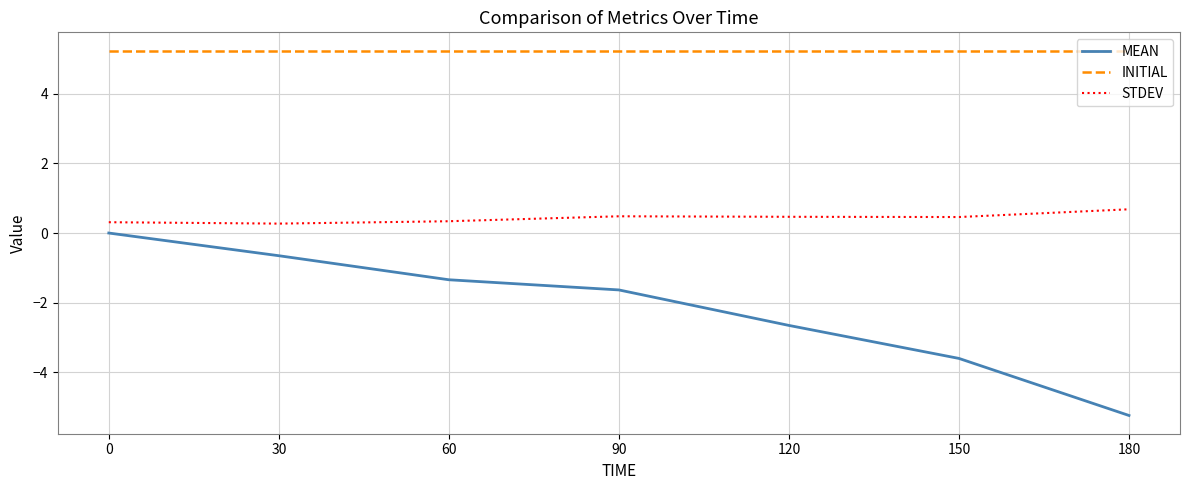

Count the number of categories in the chart.

7